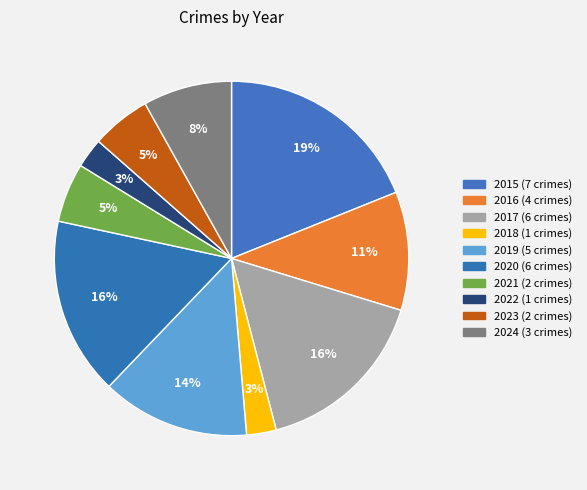

Combined, do 2015 and 2018 account for over 50%?

No